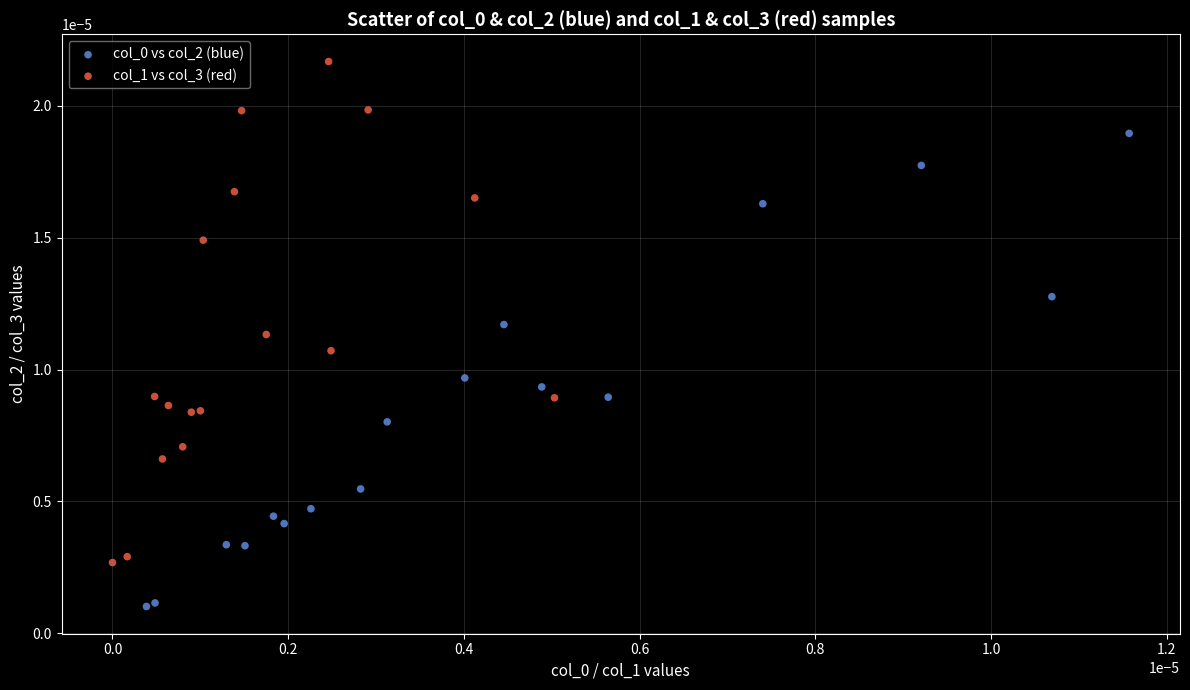

Which series reaches the maximum Y coordinate?

col_1 vs col_3 (red)